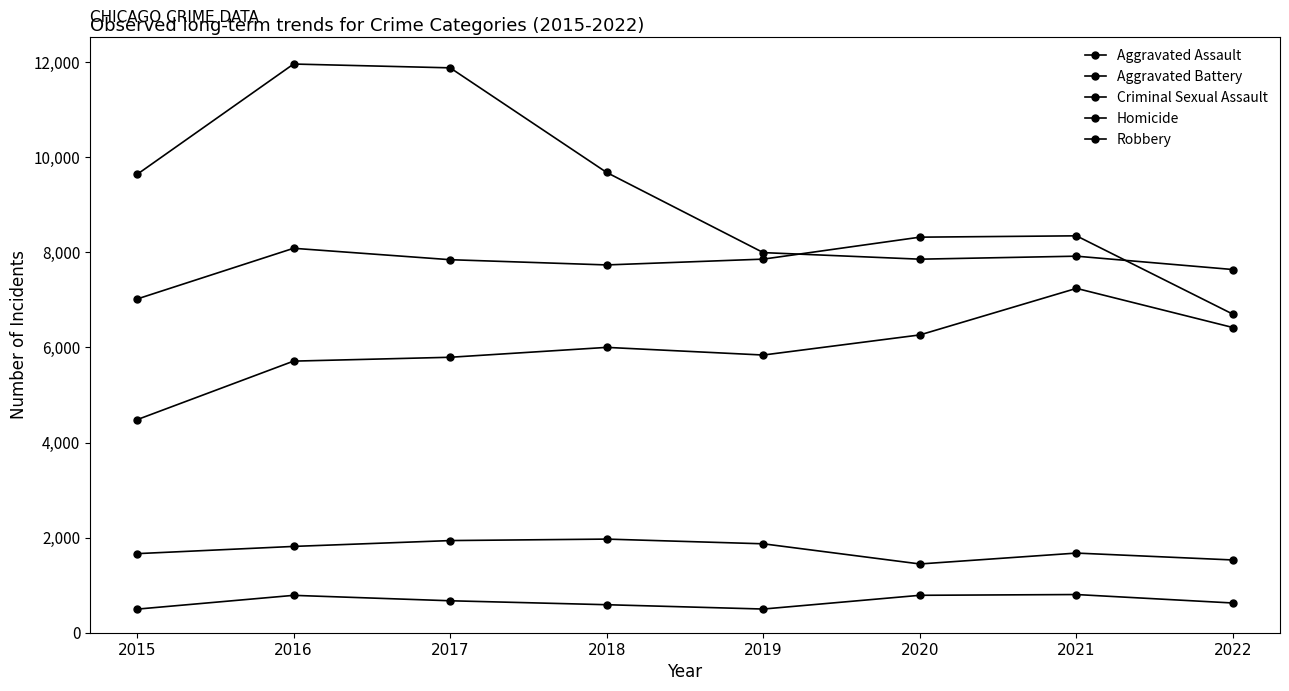

How many lines are shown in the chart?

5